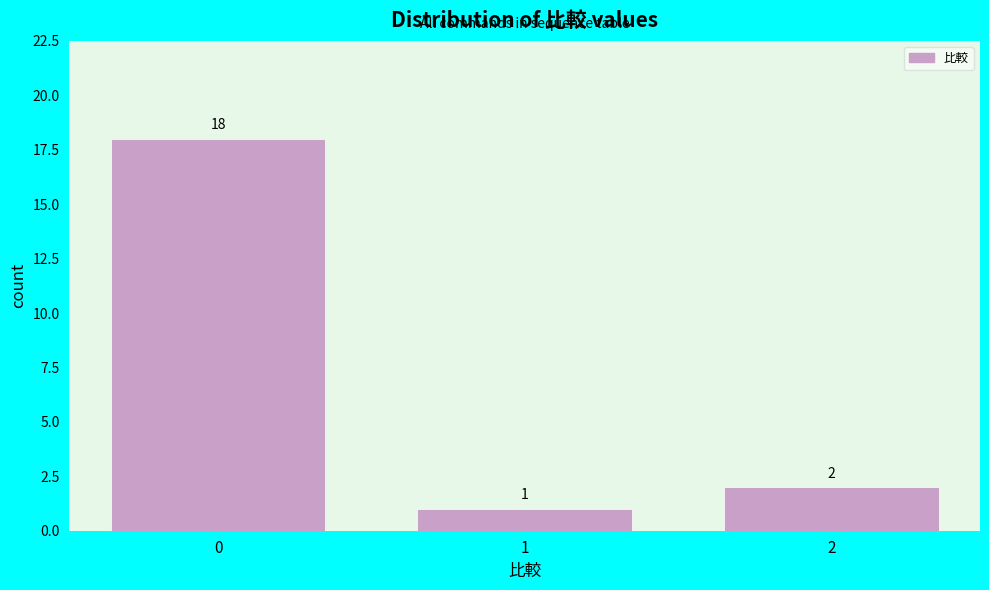

Reading left to right, transcribe this chart: for each bar, give the range it covers on the x-axis and its height.

-0.5 to 0.5: 18
0.5 to 1.5: 1
1.5 to 2.5: 2